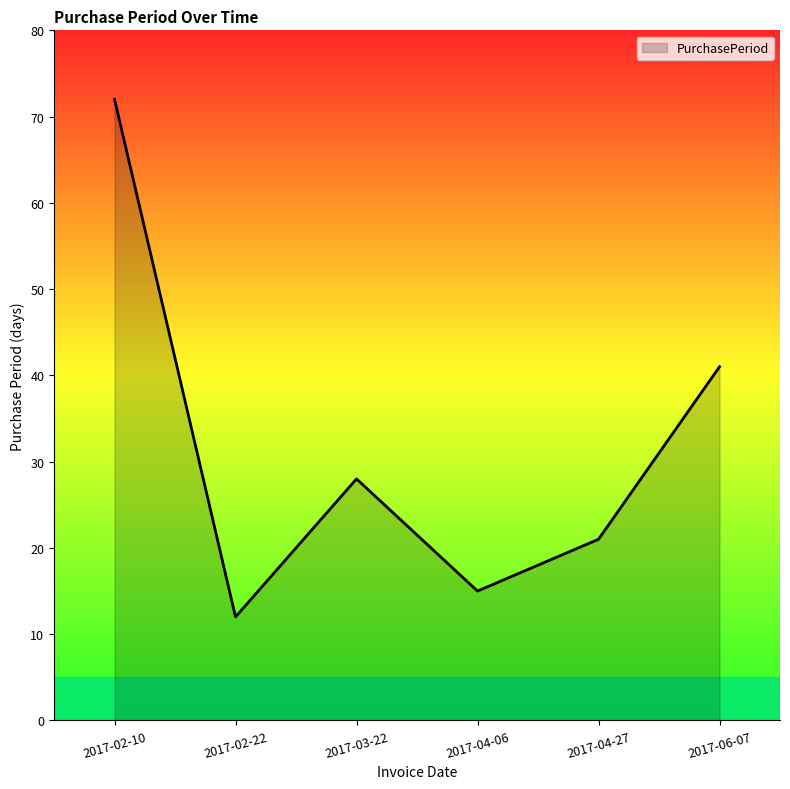

List the labels in order of value, smallest first.

2017-02-22, 2017-04-06, 2017-04-27, 2017-03-22, 2017-06-07, 2017-02-10